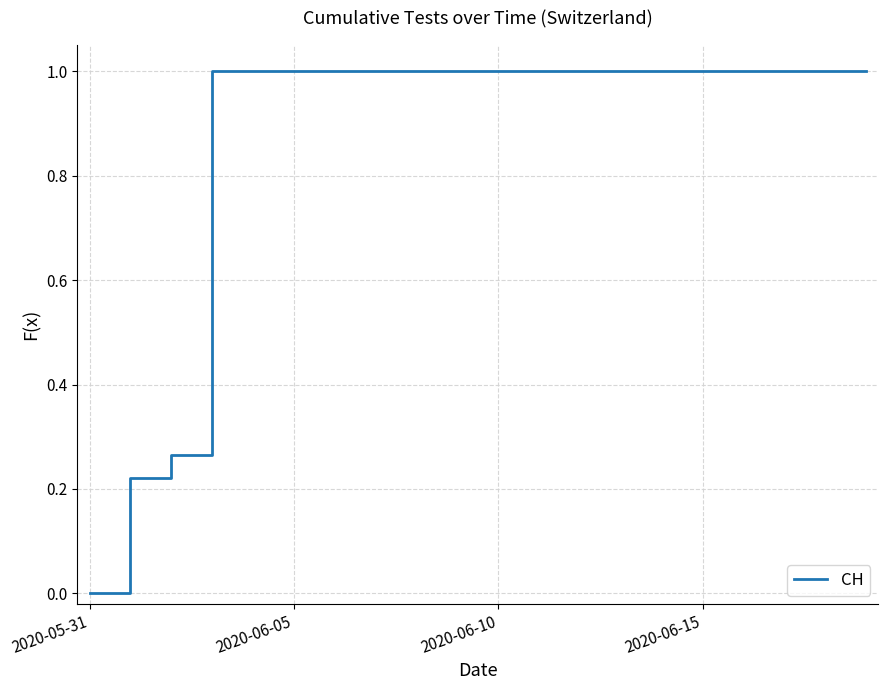

What is the maximum value shown in the chart?

1.0